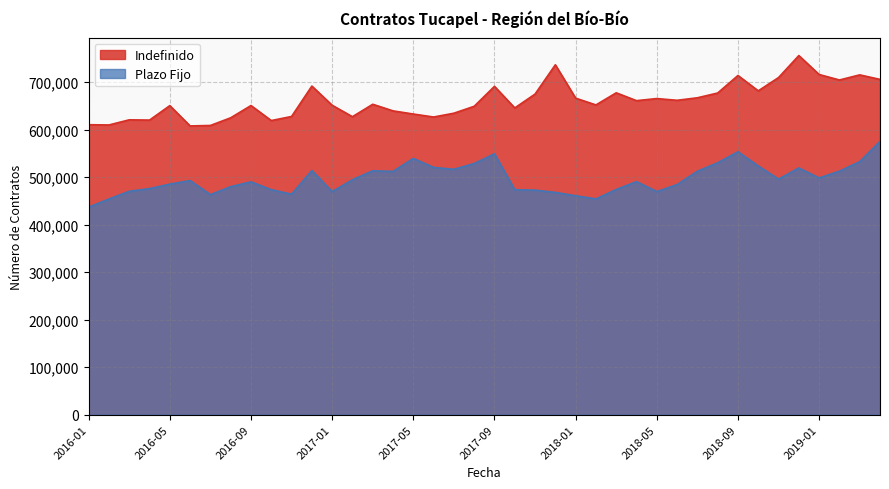

True or false: Indefinido and Plazo Fijo intersect in this chart.

False